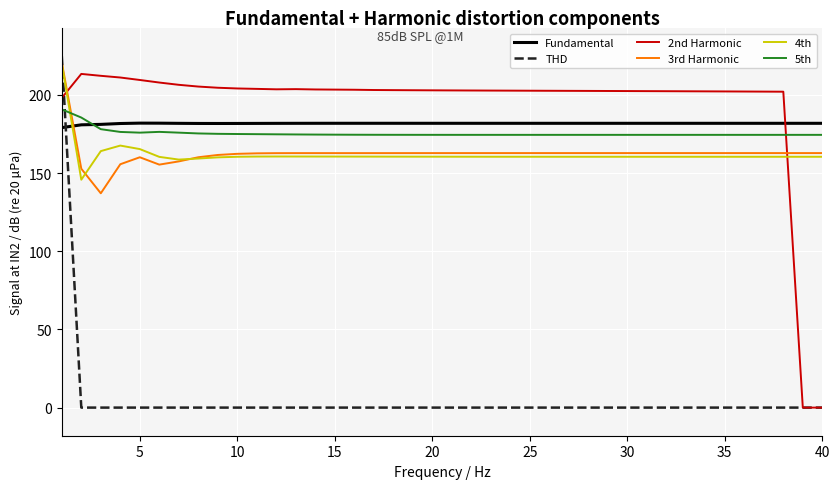

Which series has the largest range (max minus min)?

THD